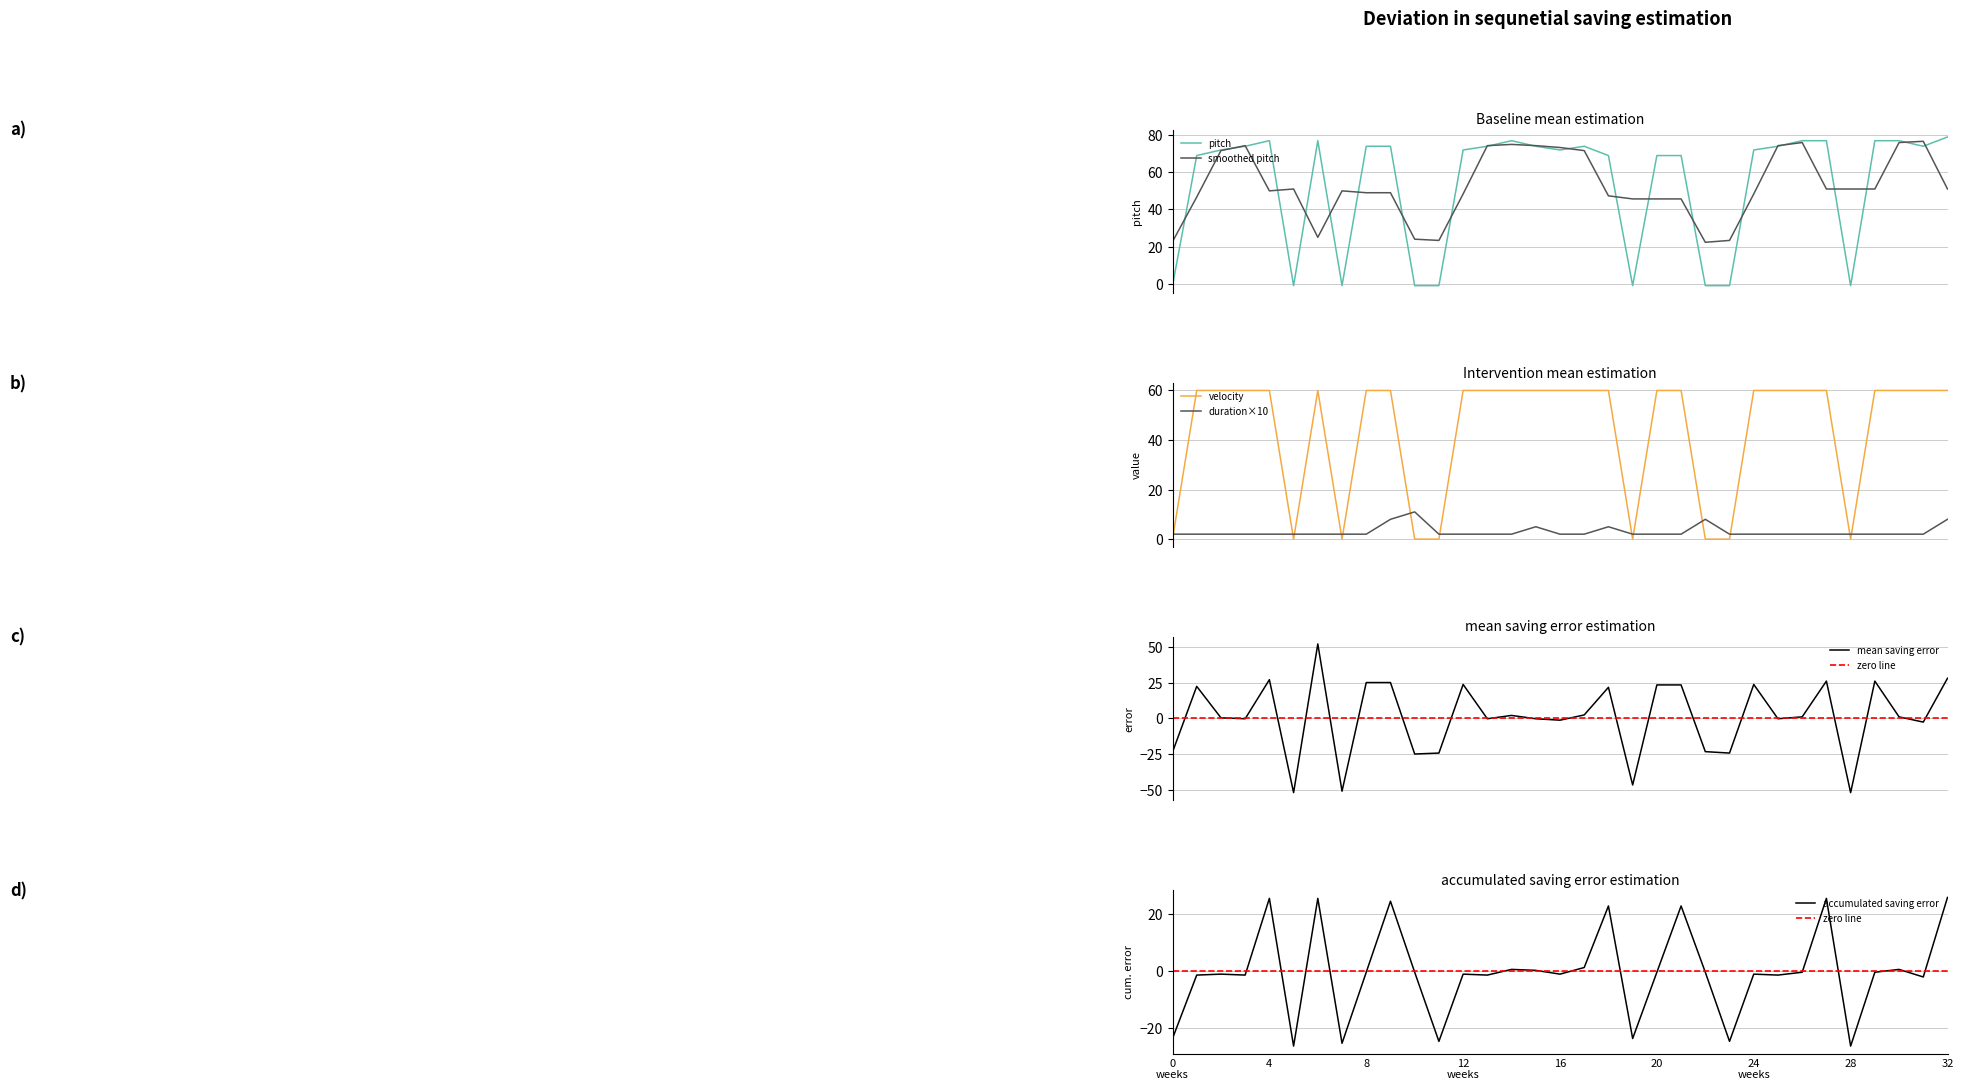

The velocity series shows 60 at 9. True or false?

True